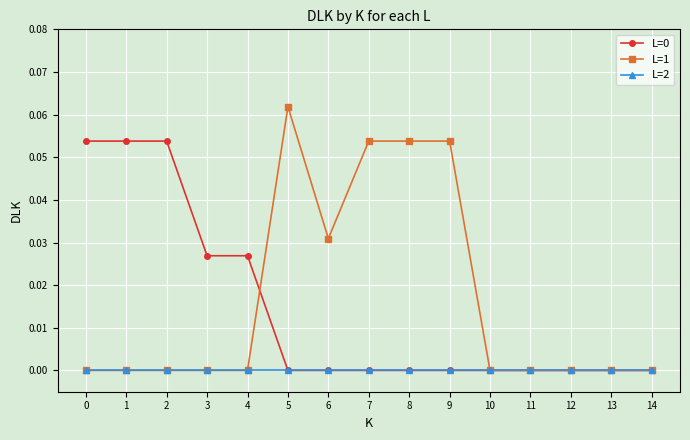

Which category has the highest value in the L=1 series?

5